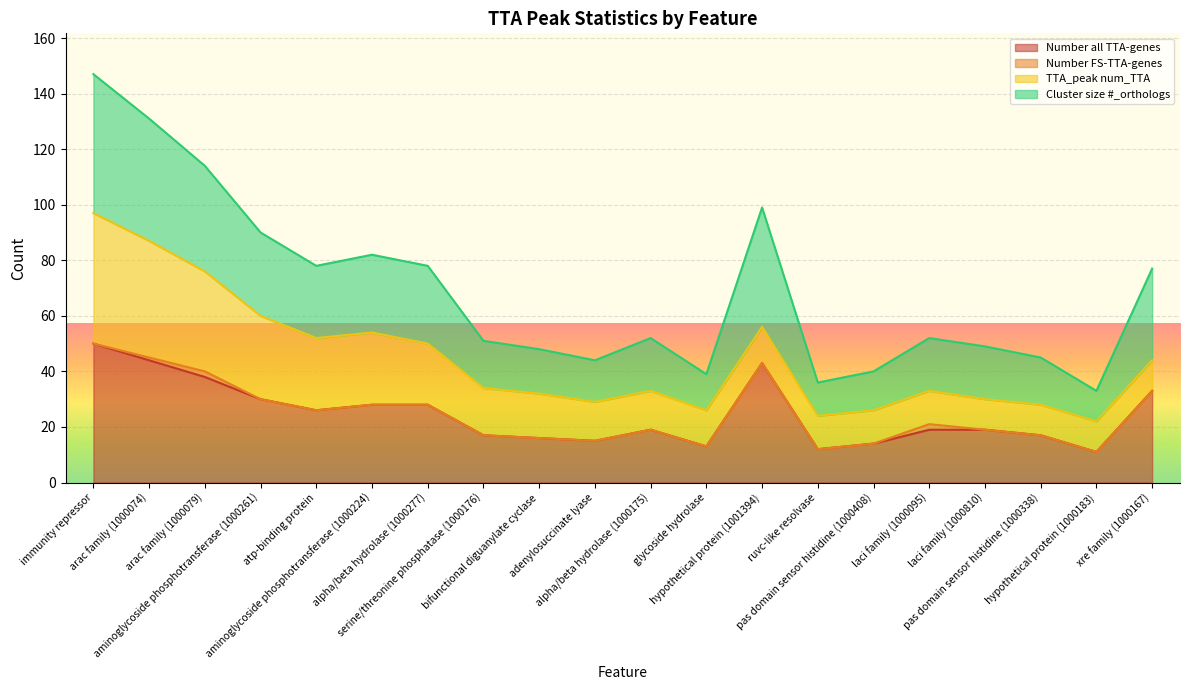

True or false: Number all TTA-genes has more than 0 interior local peaks.

True